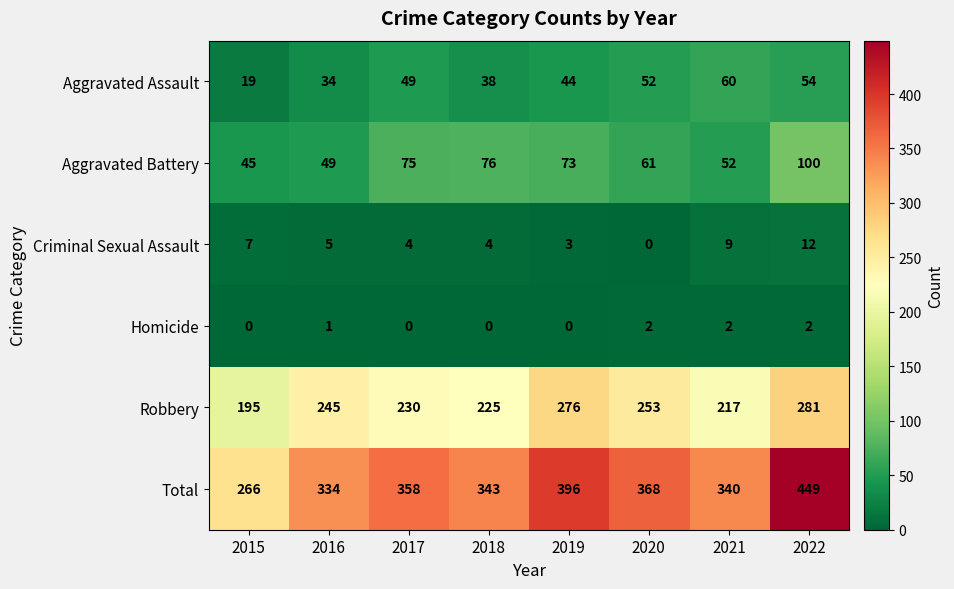

Which category has the highest value in the Total series?

2022